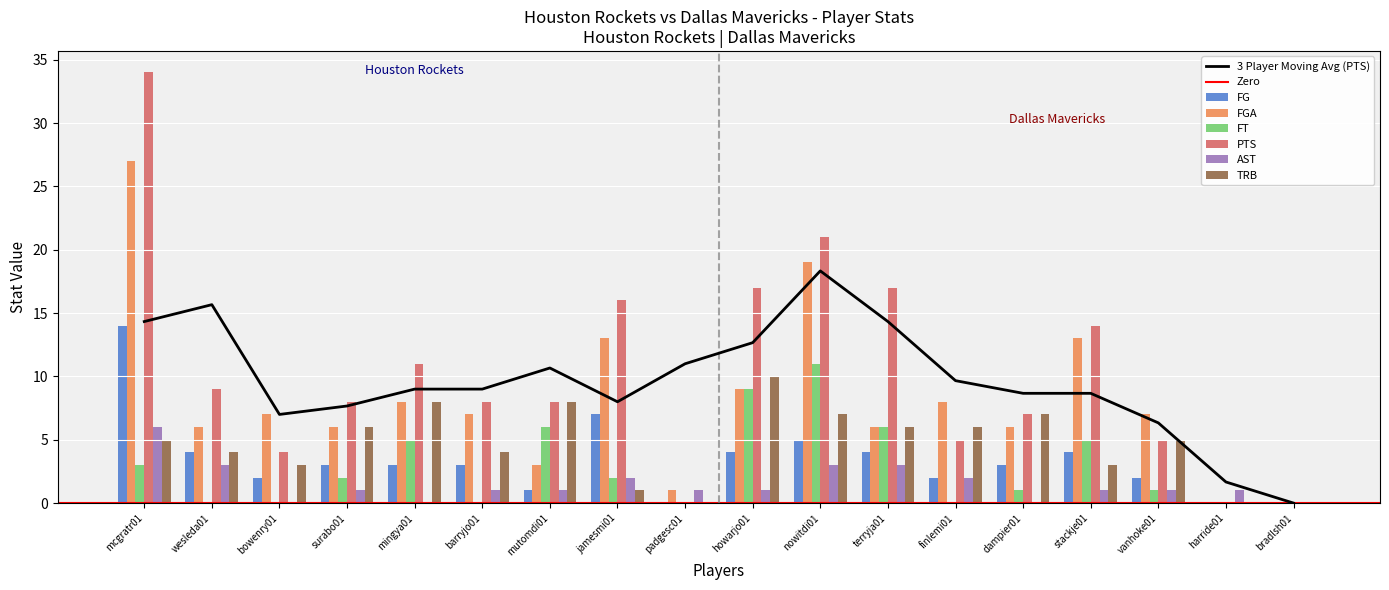

What is the difference between the AST values at nowitdi01 and mcgratr01?

3